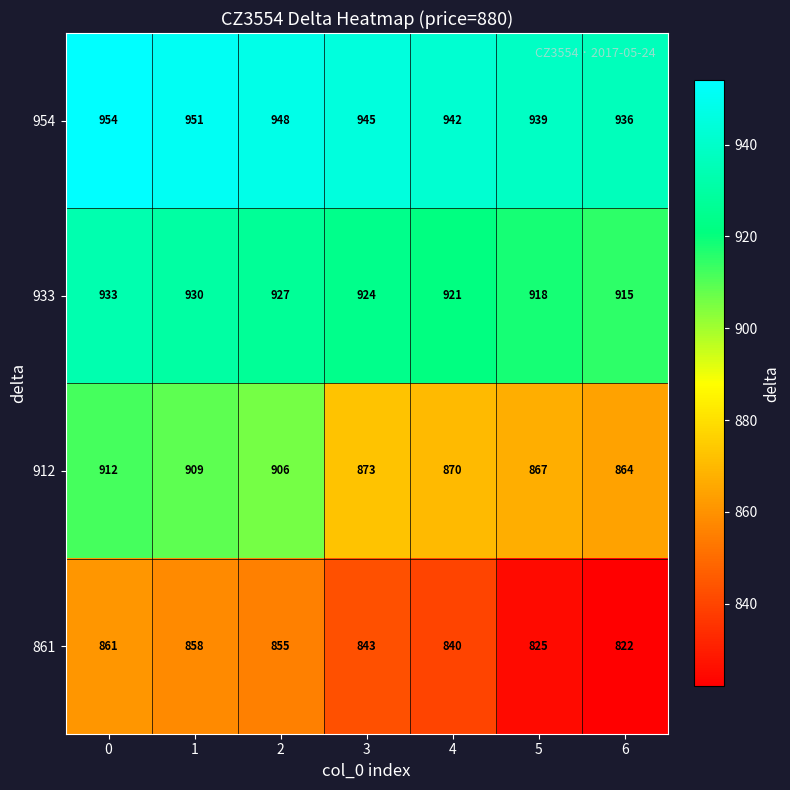

Rank the series at 0 from highest to lowest value.

954, 933, 912, 861